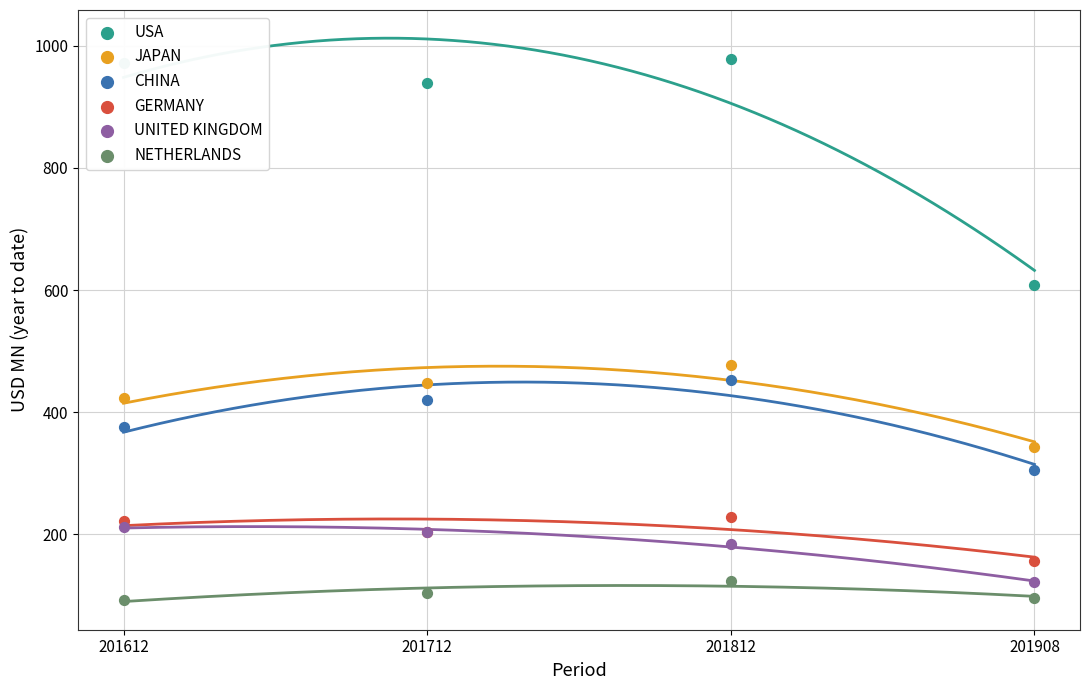

Which series has the largest Y range (max minus min)?

USA